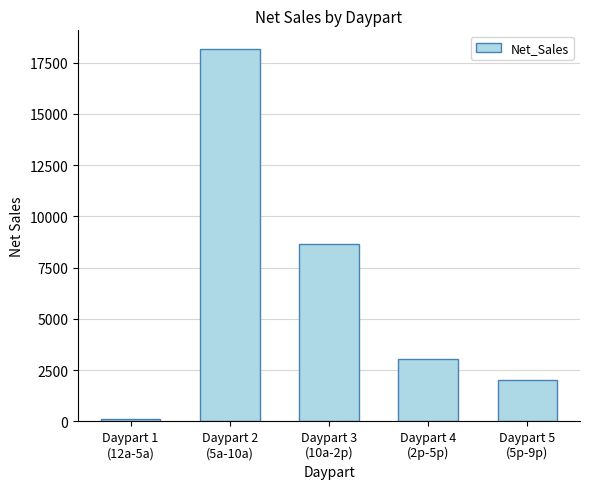

What is the approximate value at Daypart 4
(2p-5p)?

3030.9